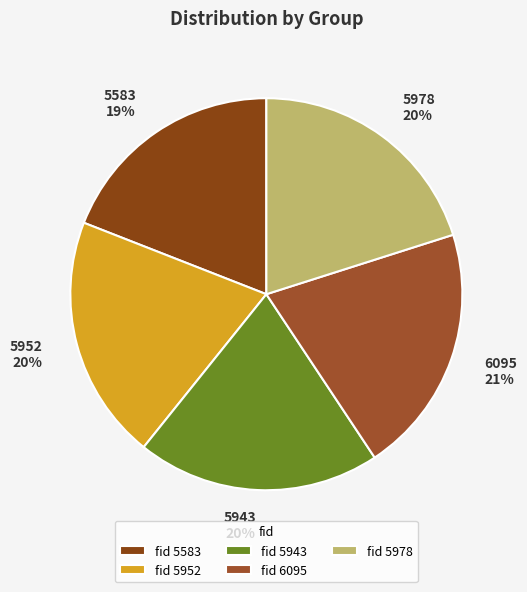

Is there any slice that represents more than half of the pie?

No